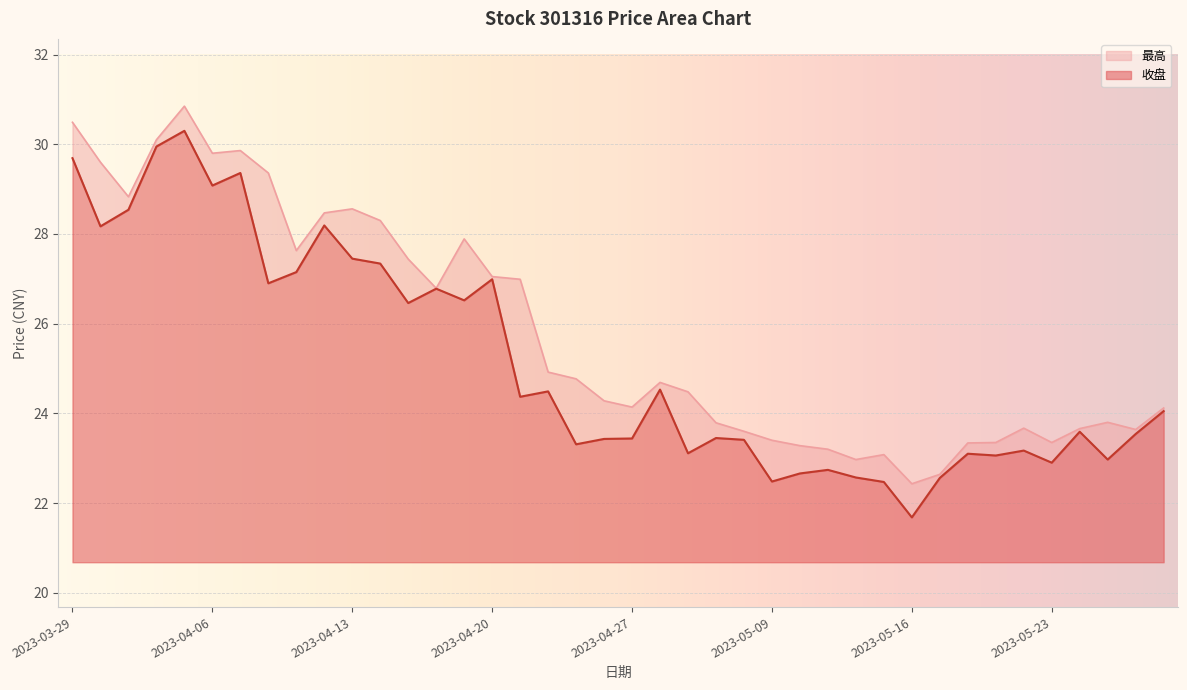

Where does the 收盘 series first go above 24?

2023-03-29